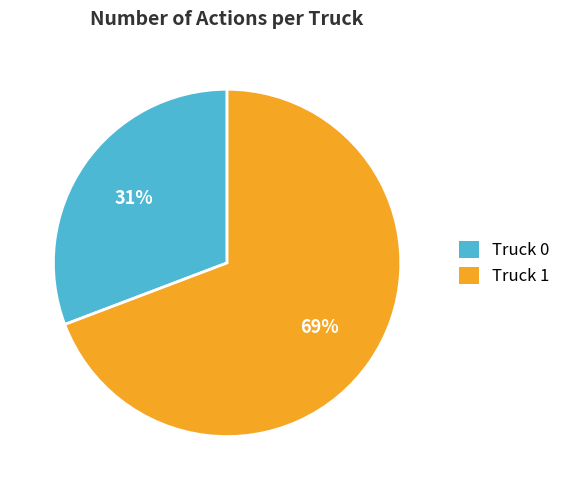

Which category has the smallest portion of the pie?

Truck 0